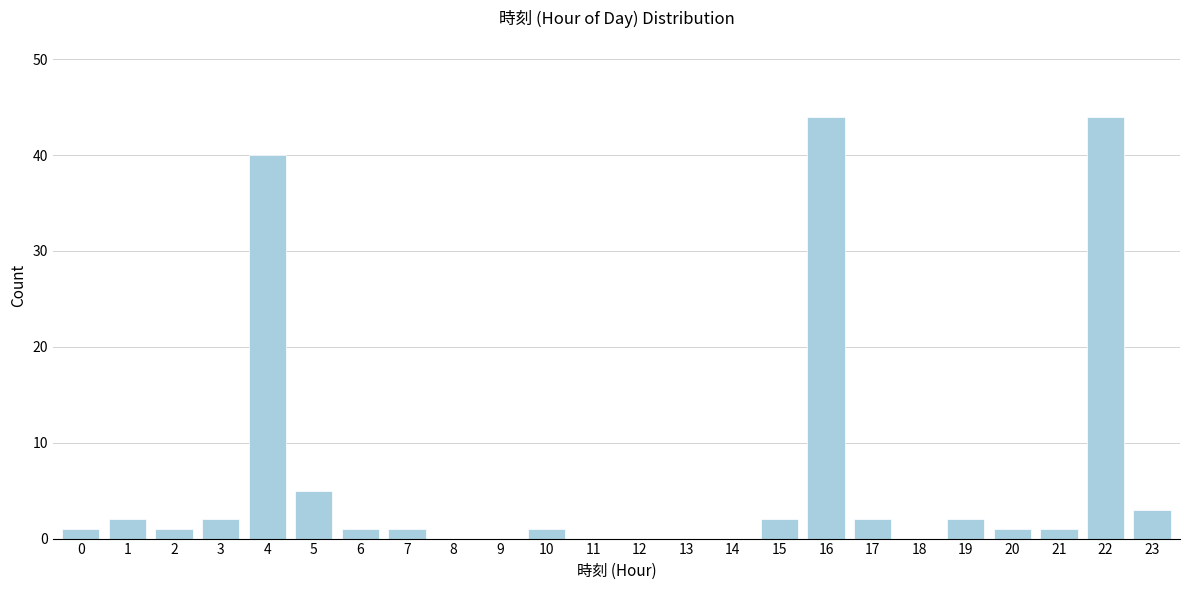

Reading right to left, list all the values displayed in this chart.

23=3	22=44	21=1	20=1	19=2	18=0	17=2	16=44	15=2	14=0	13=0	12=0	11=0	10=1	9=0	8=0	7=1	6=1	5=5	4=40	3=2	2=1	1=2	0=1